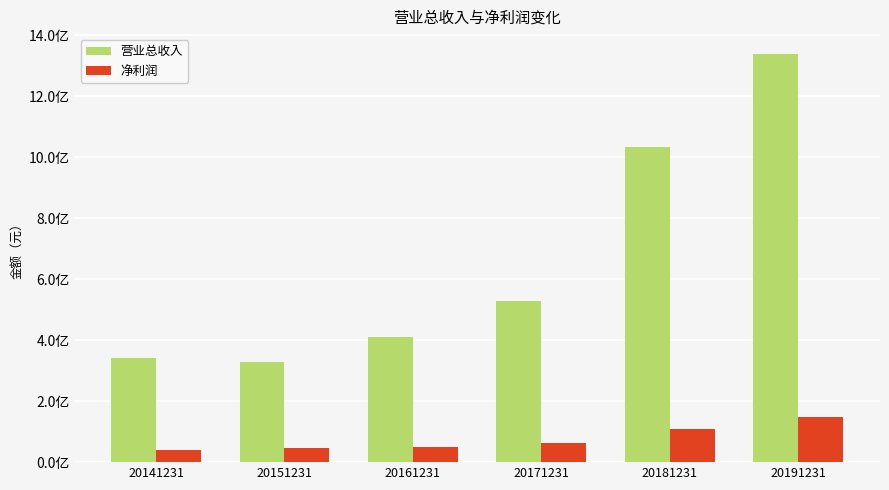

Which category has the highest value across all series?

20191231